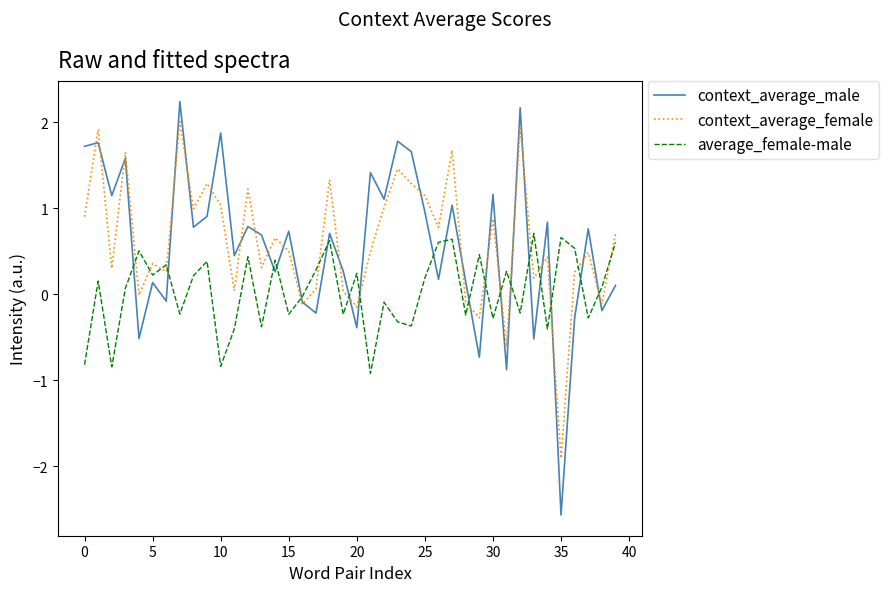

What is the lowest value of the average_female-male series?

-0.9